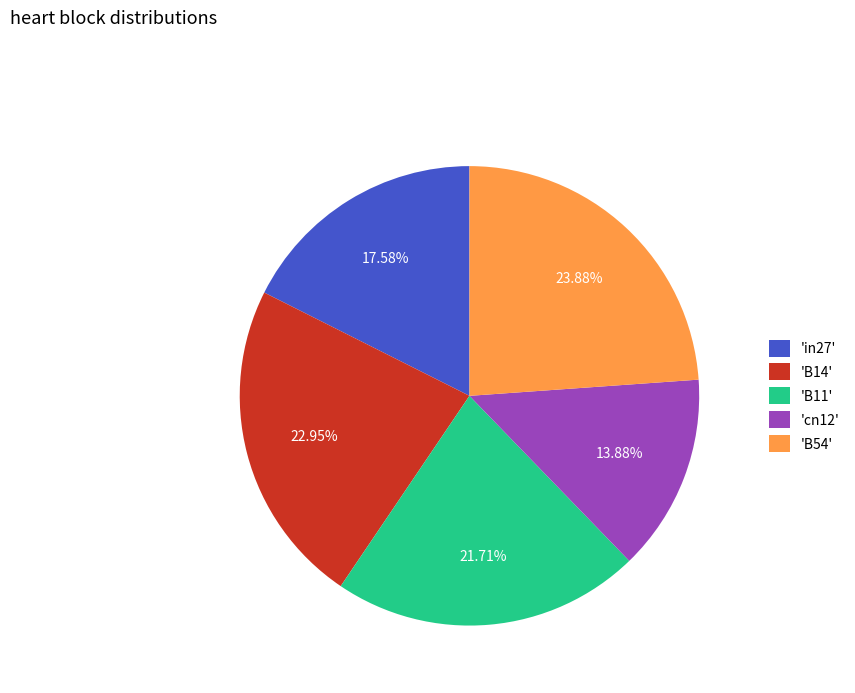

Is the sum of 'B54' and 'in27' greater than half?

No